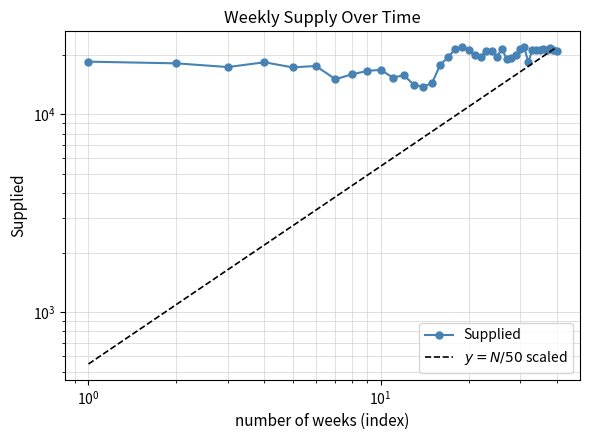

Which series has the widest spread of values?

$y = N/50$ scaled